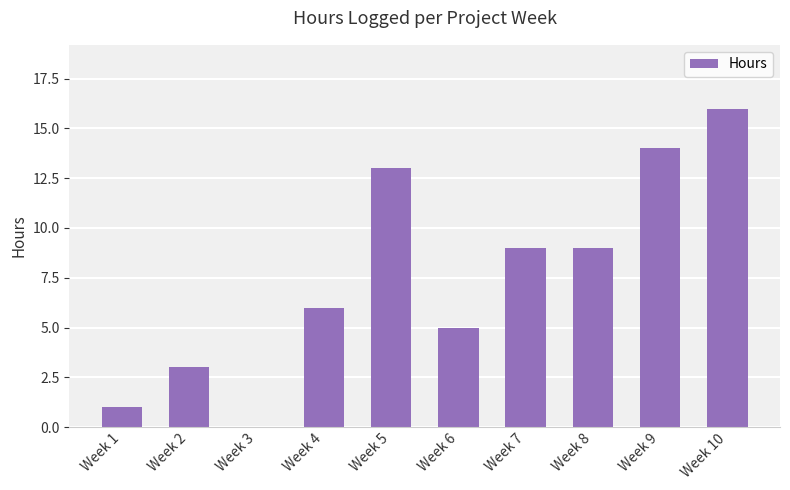

How many series are shown in this chart?

1